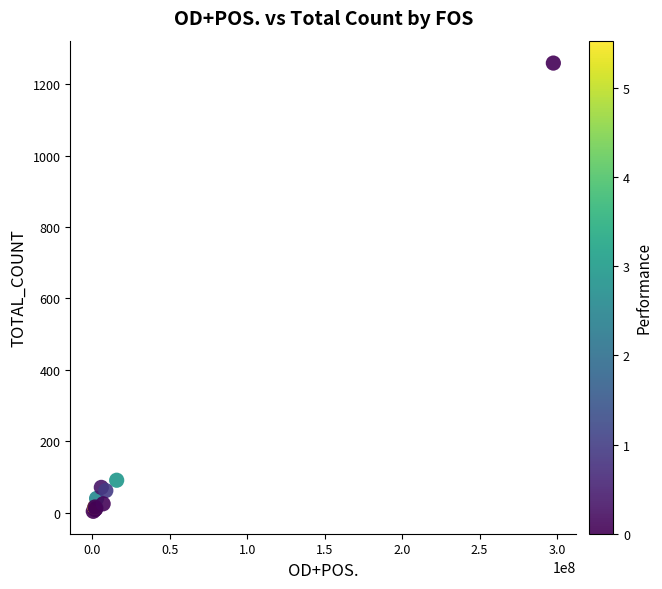

What Y value in the scatter plot is closest to 631?

91